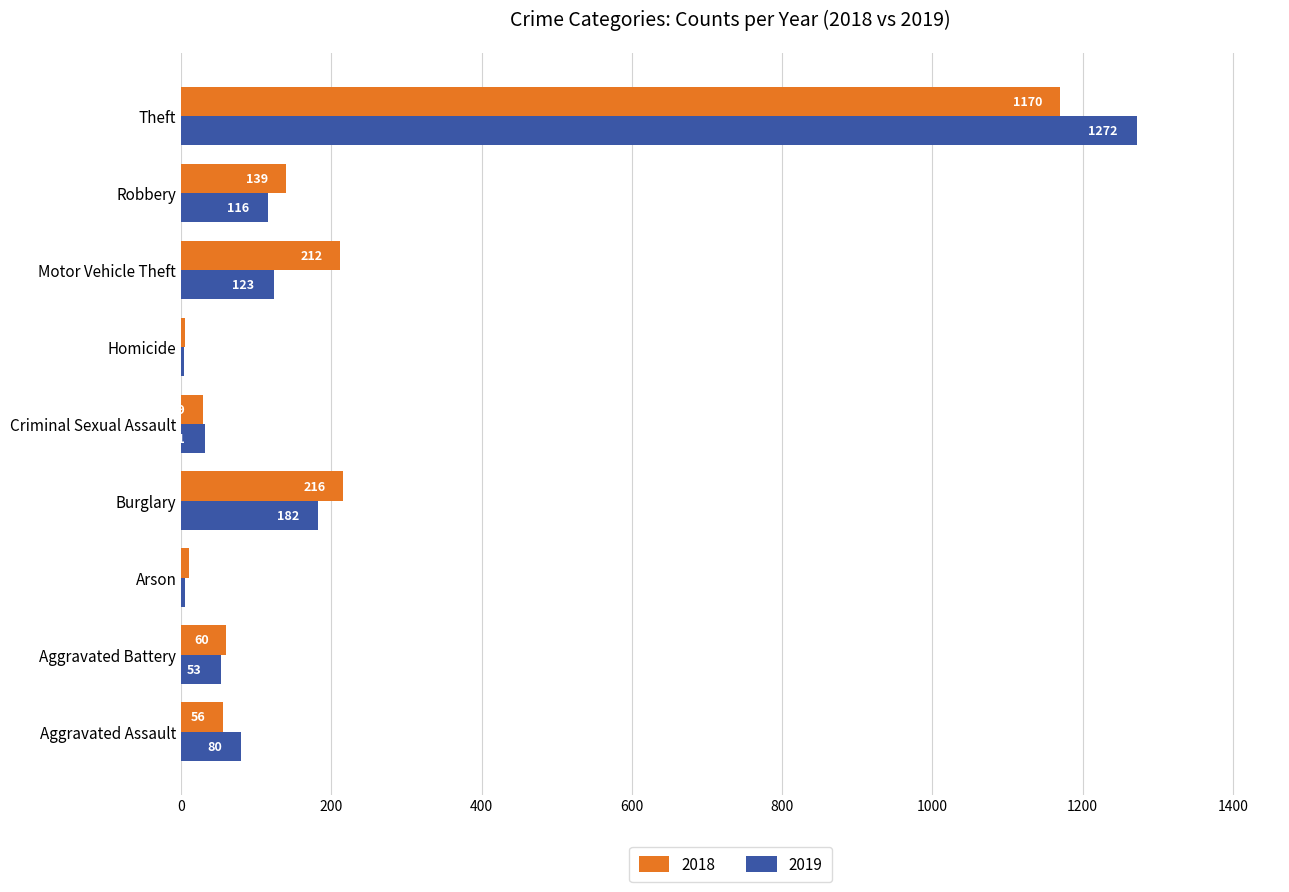

Where is 2019 nearest to the value 638?

Burglary